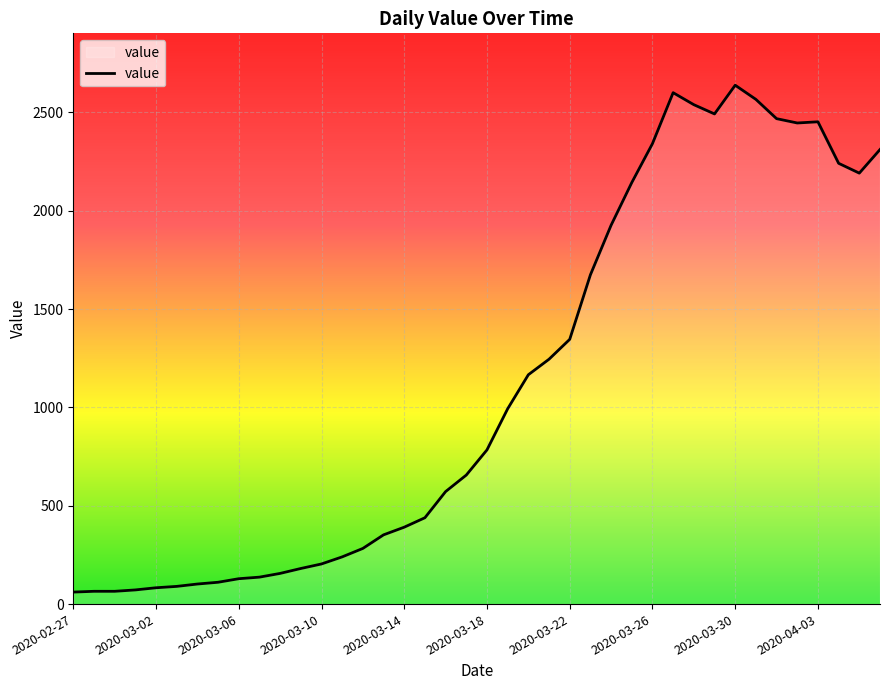

What is the smallest value displayed?

61